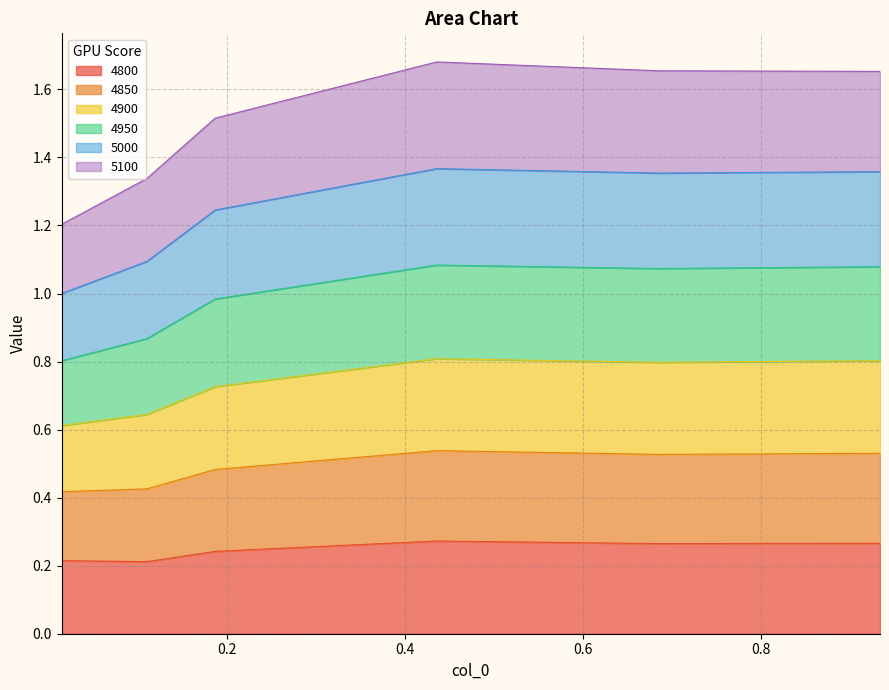

At which category does the chart reach its minimum across all series?

0.1095890410958904